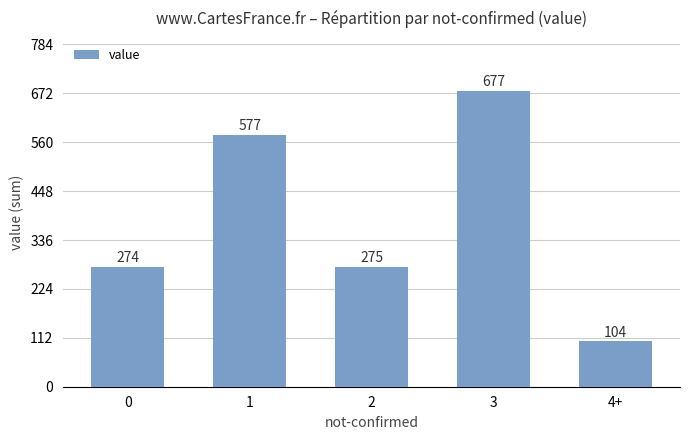

Approximately how many times larger is the value at 0 compared to 2?

1.0